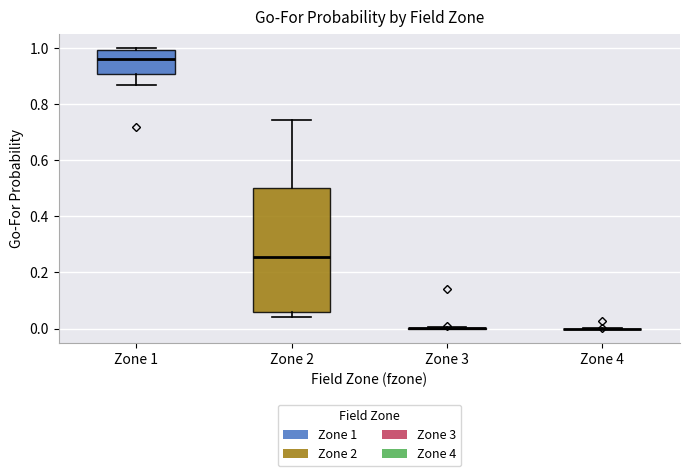

Comparing the boxes themselves (not the whiskers), which one is the tallest?

Zone 2